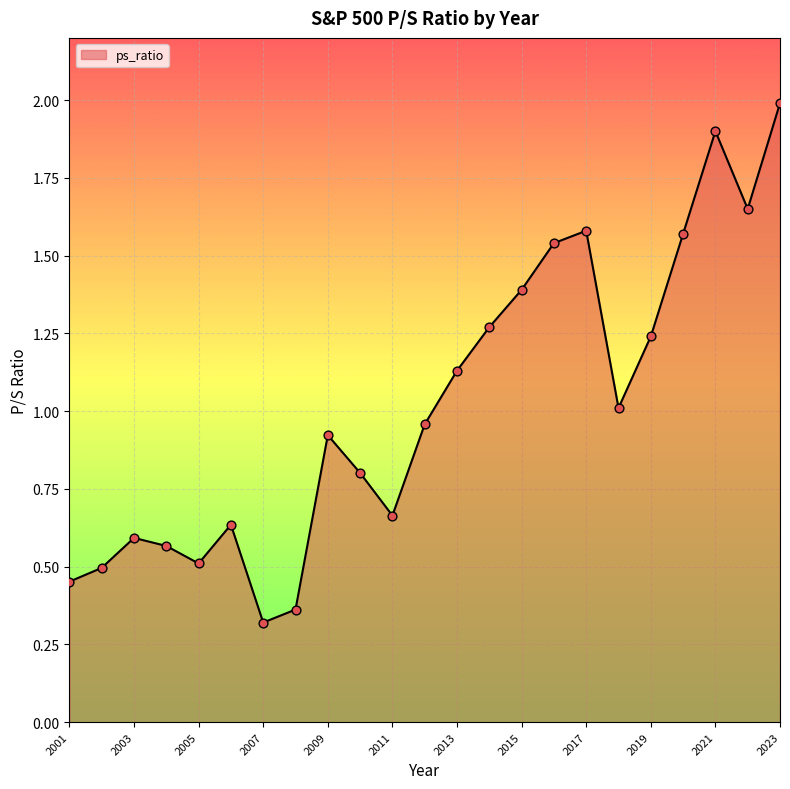

What is the greatest value displayed?

2.0